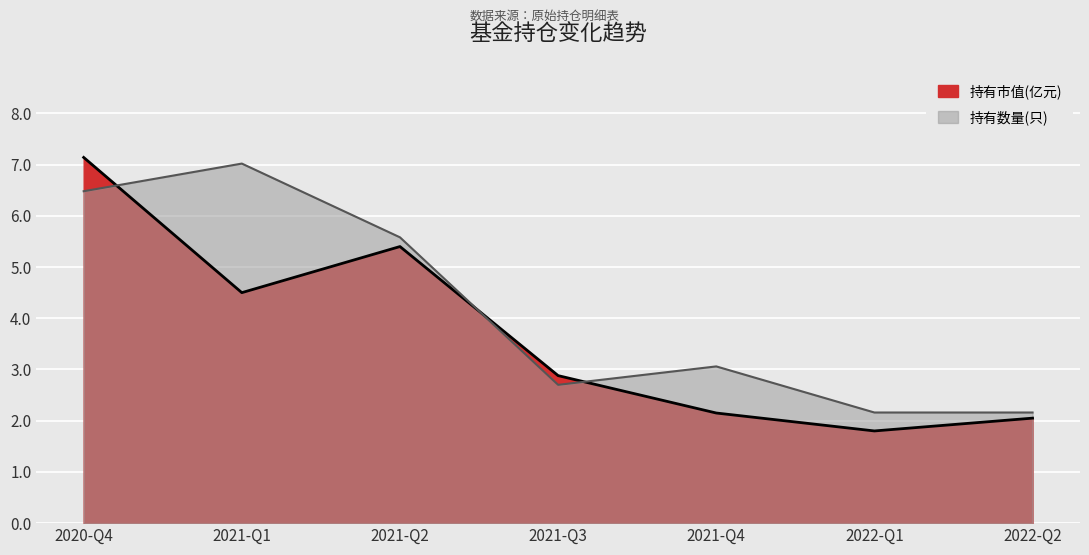

What is the maximum value for 持有数量(只)?

7.0